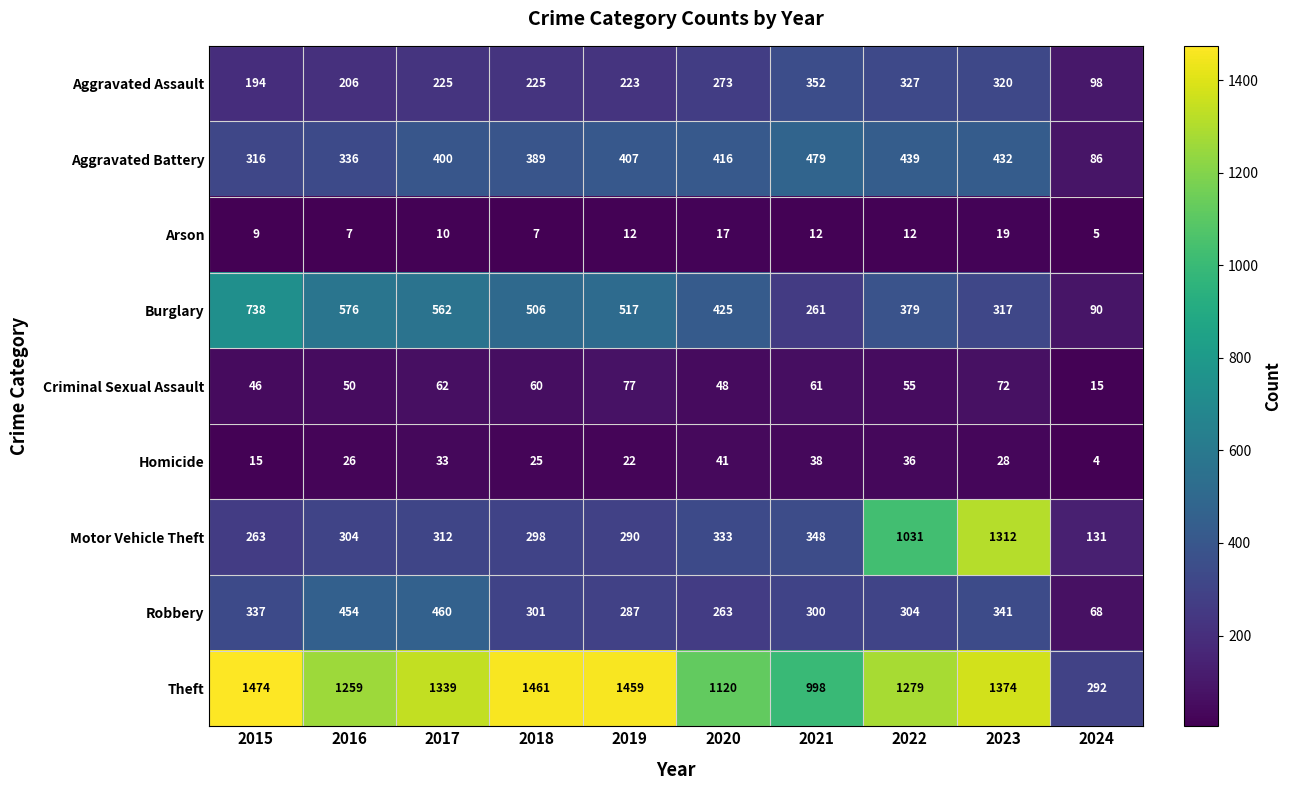

At which label does Aggravated Assault reach its minimum?

2024